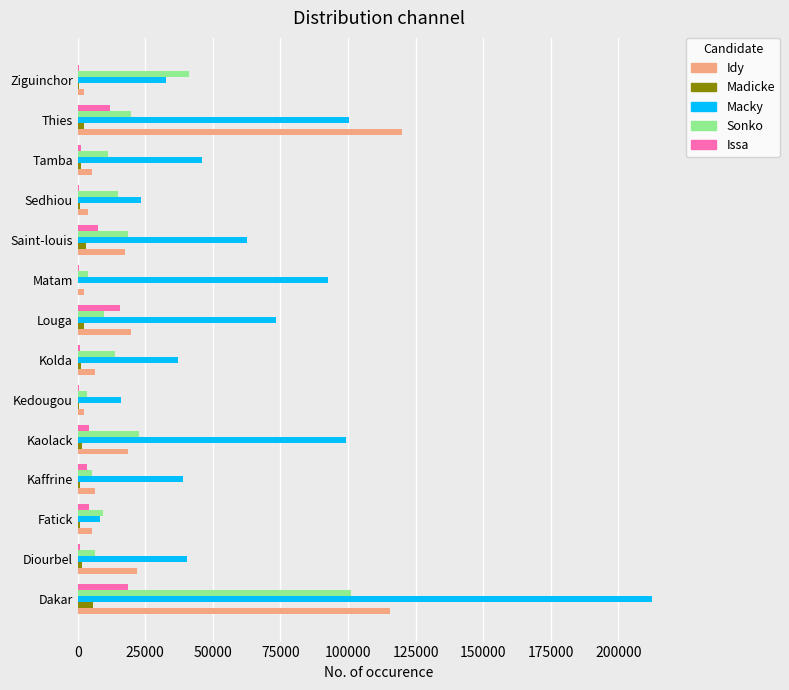

Is it true that Issa equals 9308 at Dakar?

False